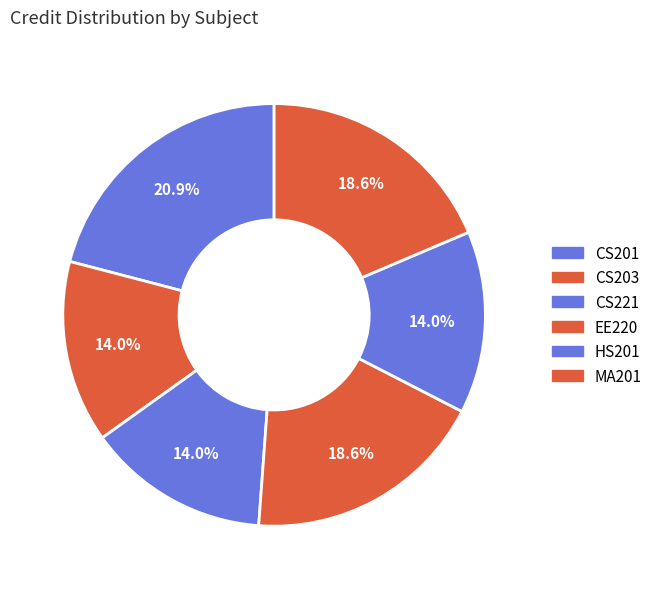

How many slices are in this pie chart?

6